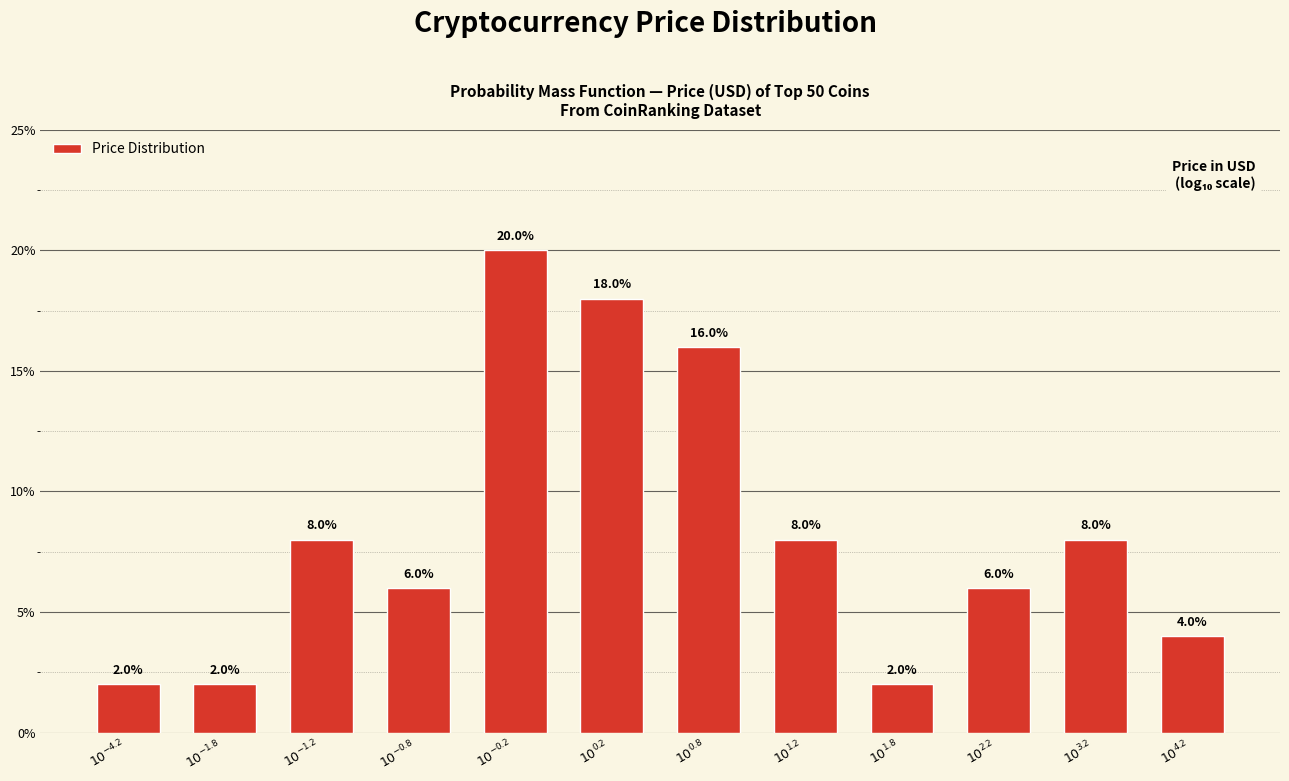

Reading left to right, extract all data points from this chart.

2	2	8	6	20	18	16	8	2	6	8	4